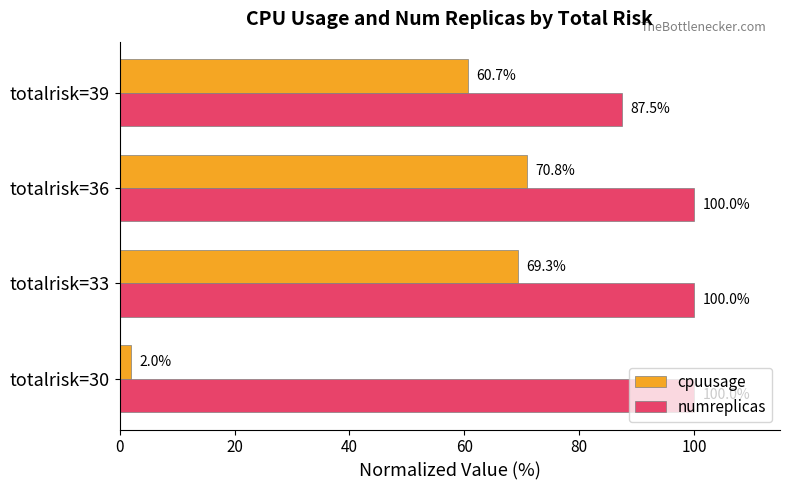

Which category has the lowest value in the numreplicas series?

totalrisk=39